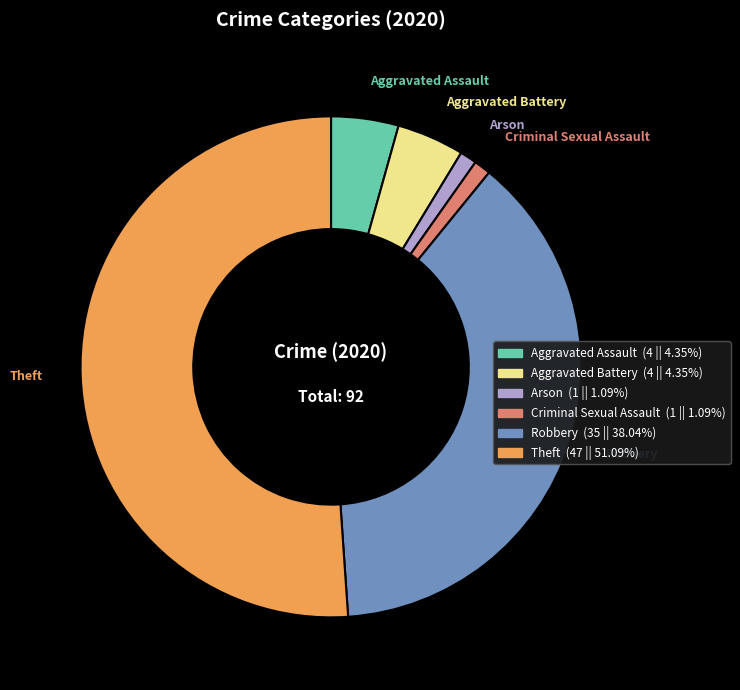

Is there a majority slice in this chart?

Yes